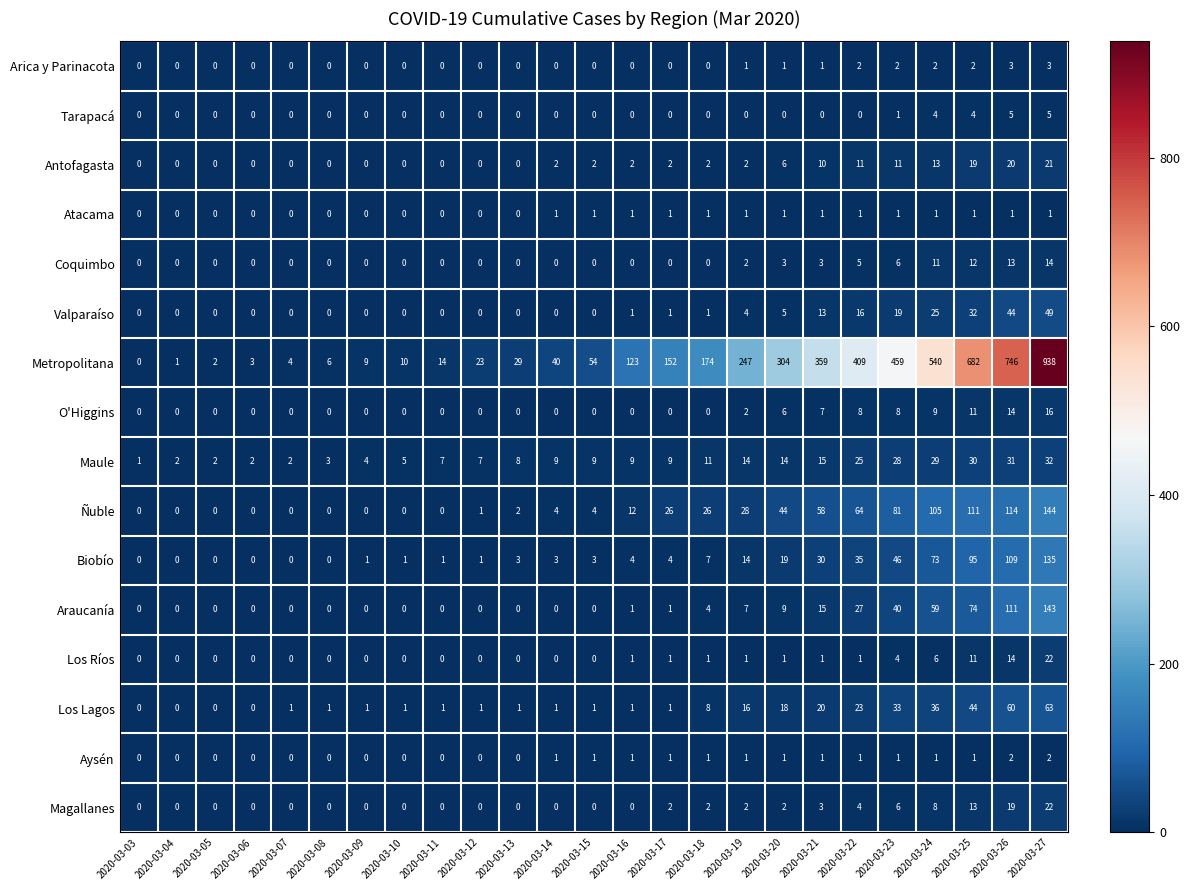

How many categories are shown in the chart?

25